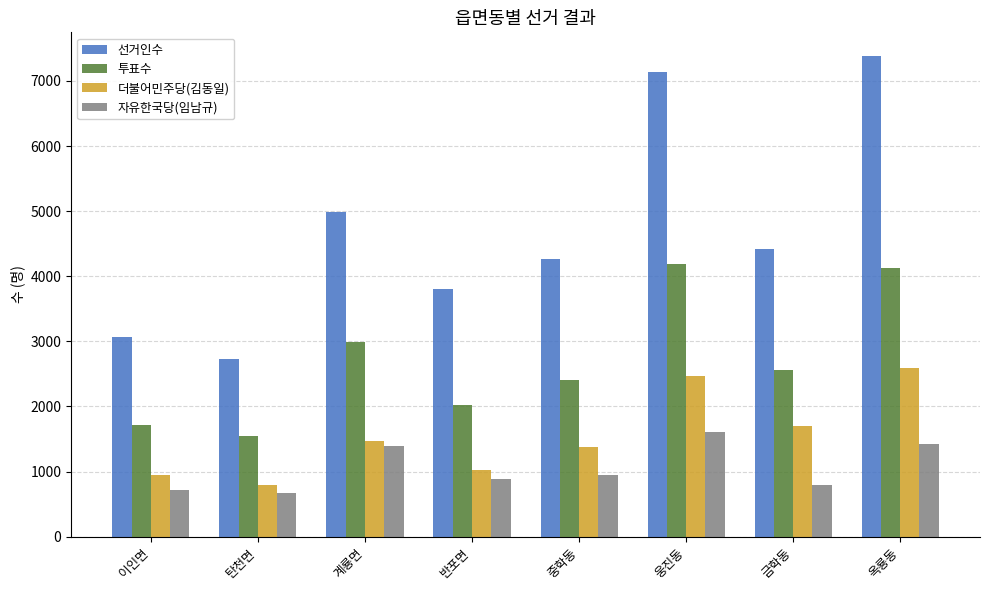

Is it true that 선거인수 equals 4989 at 계룡면?

True